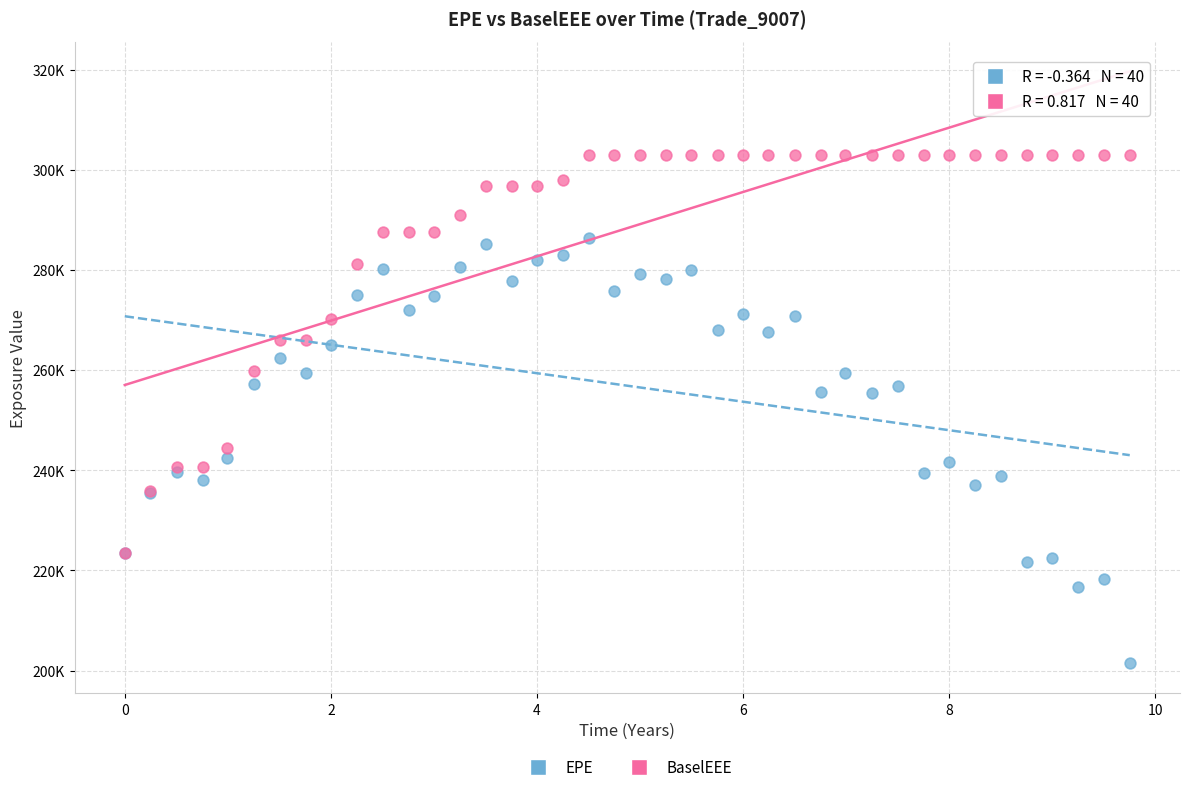

What are all the series names shown in the legend?

EPE, BaselEEE